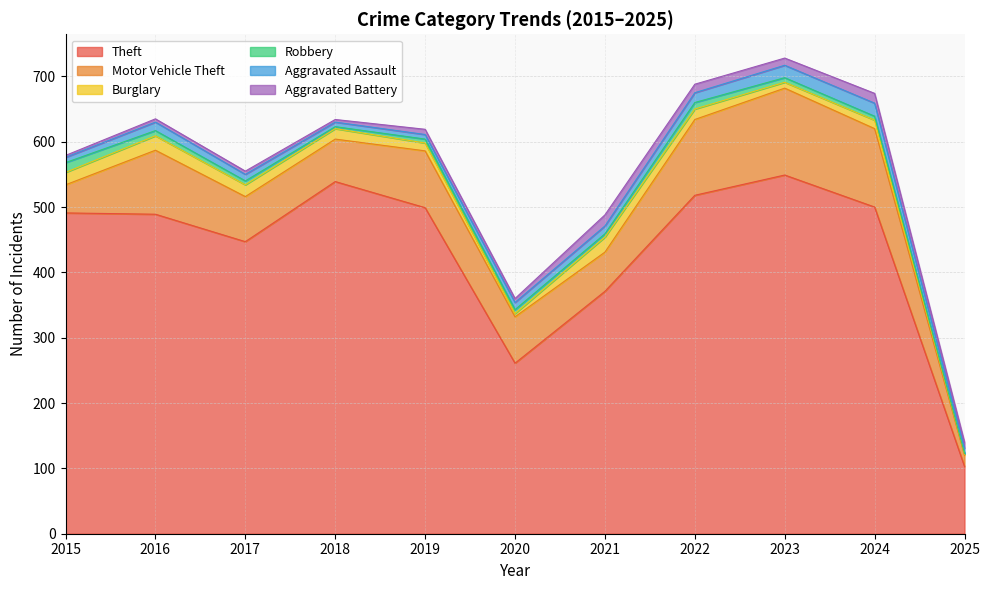

How many data points in Burglary are less than 16?

5